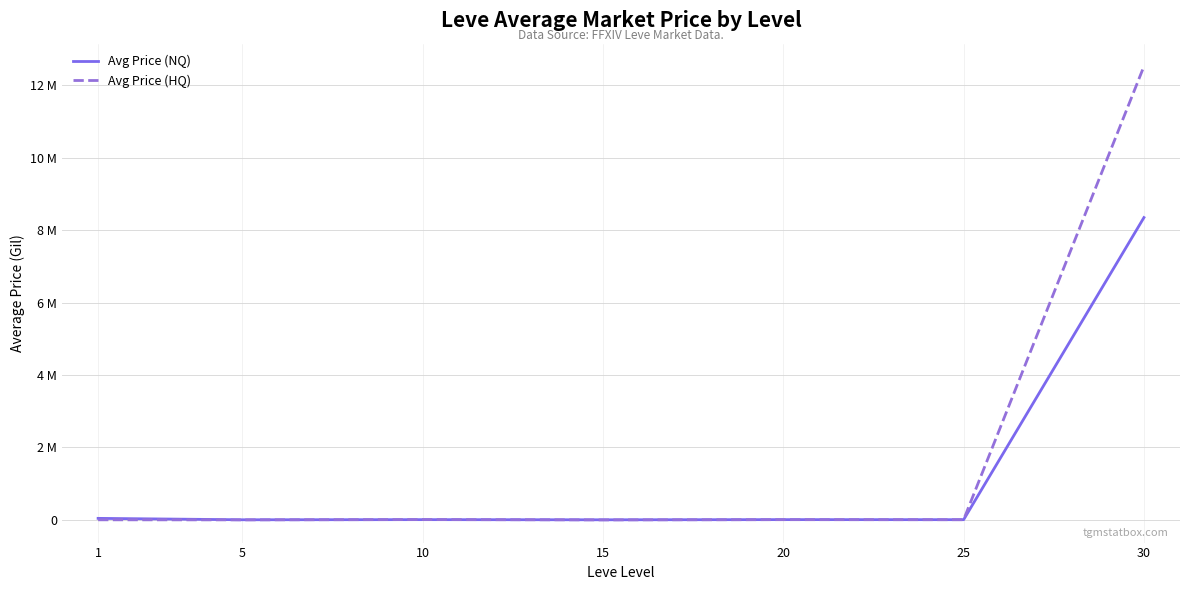

Which series has the largest total across all categories?

Avg Price (HQ)